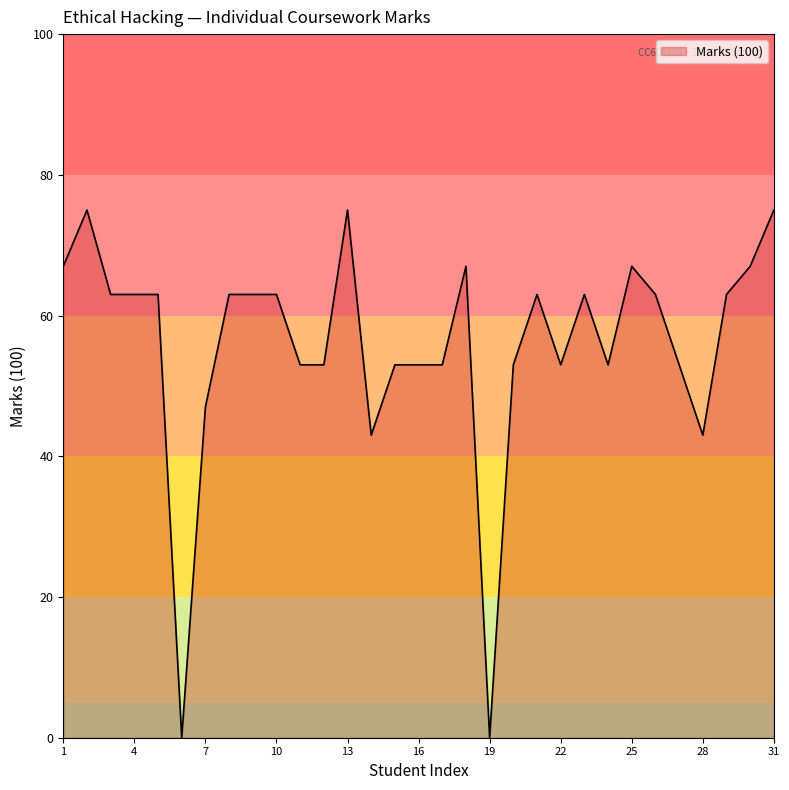

How many lines are shown in the chart?

1